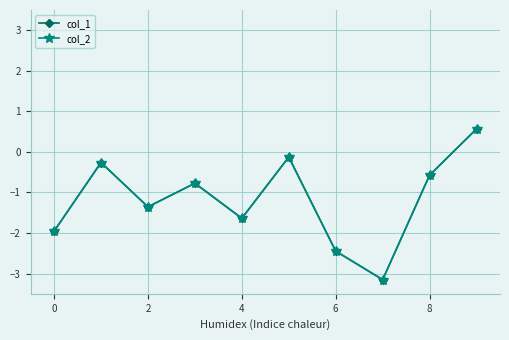

How many data points in col_1 are less than 0?

9